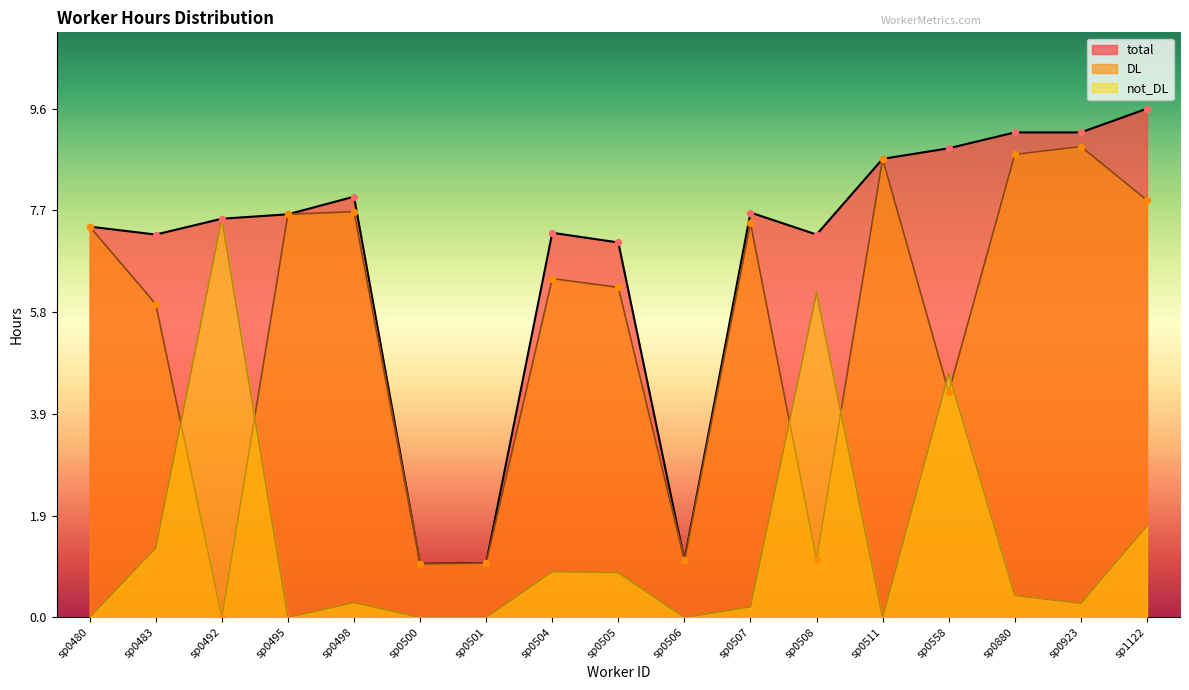

Which series reaches the maximum Y coordinate?

total